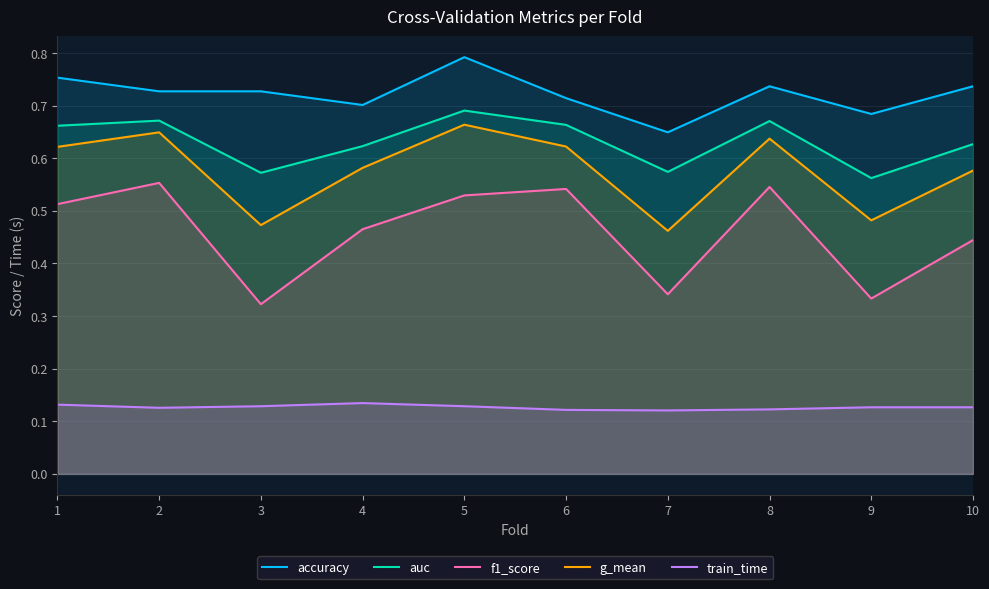

What is the approximate value of train_time at 8?

0.1